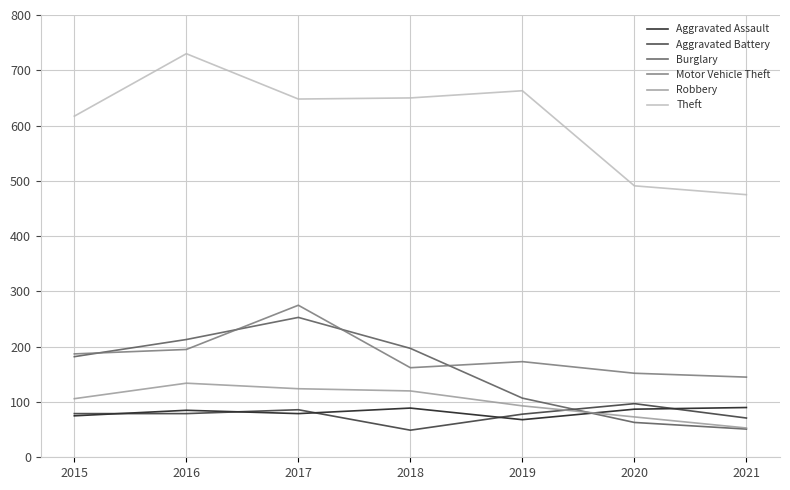

At which label does Theft first exceed 648?

2016